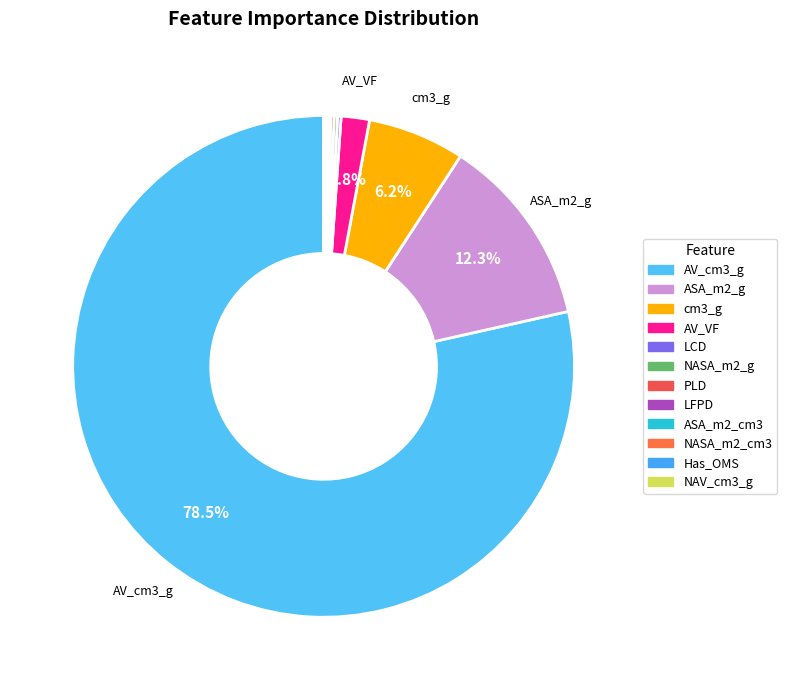

To the nearest percent, what percentage of the pie is ASA_m2_g?

12%